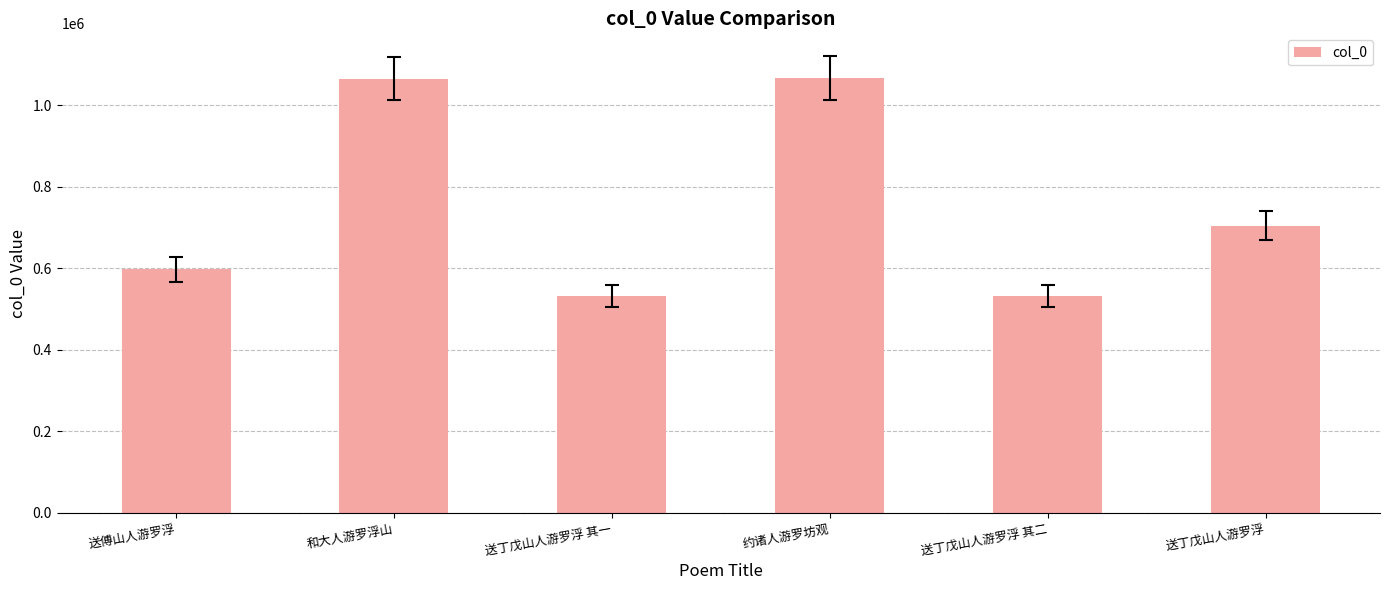

What is the greatest value displayed?

1067366